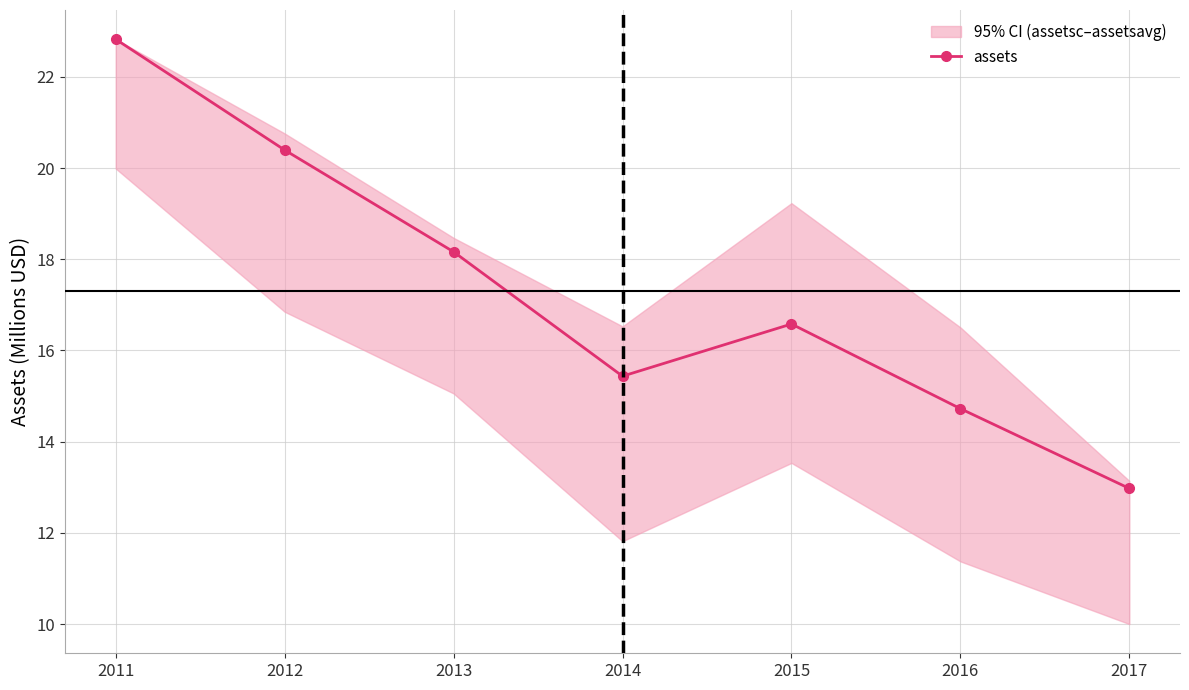

The chart shows a value of 16.6 at 2015. True or false?

True